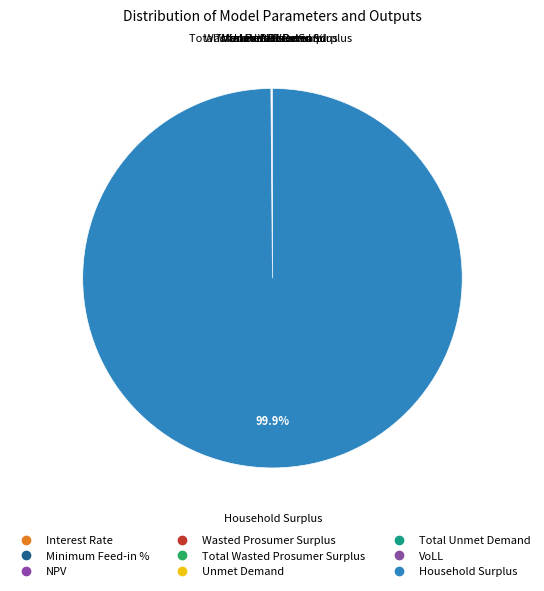

How many segments does this pie chart have?

9